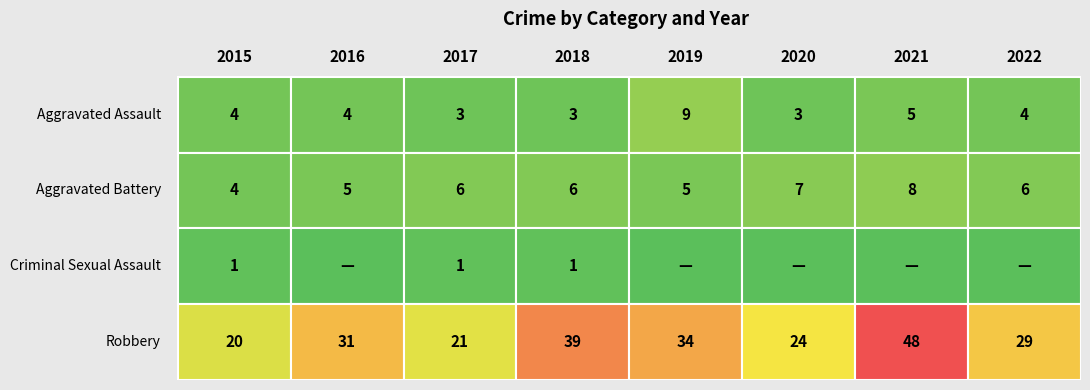

Reading left to right, what are all the values shown in this chart?

Aggravated Assault: 2015=4	2016=4	2017=3	2018=3	2019=9	2020=3	2021=5	2022=4
Aggravated Battery: 2015=4	2016=5	2017=6	2018=6	2019=5	2020=7	2021=8	2022=6
Criminal Sexual Assault: 2015=1	2016=0	2017=1	2018=1	2019=0	2020=0	2021=0	2022=0
Robbery: 2015=20	2016=31	2017=21	2018=39	2019=34	2020=24	2021=48	2022=29